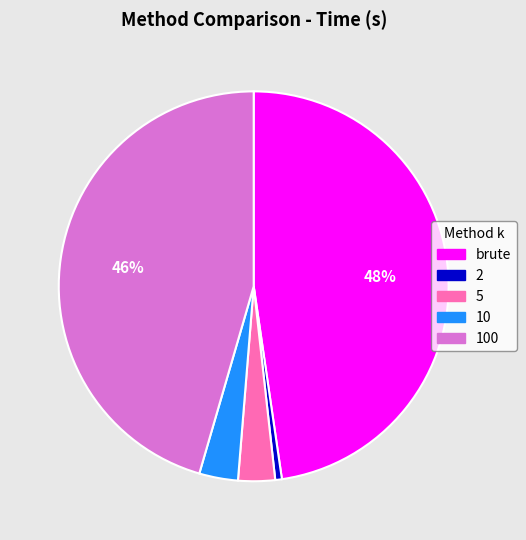

What is the ratio of the value at brute to the value at 100?

1.0